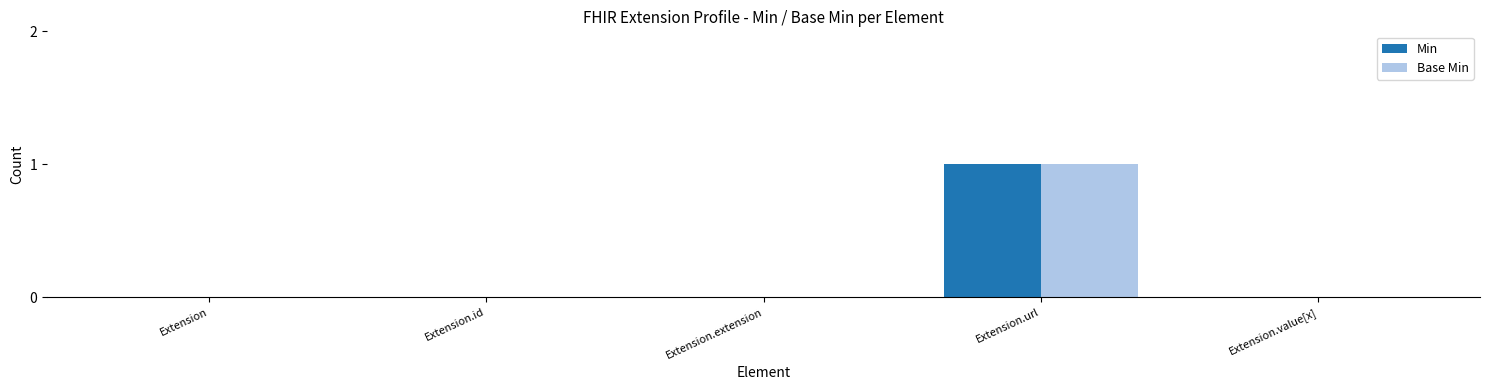

Reading left to right, transcribe all the data shown in this chart.

Min: Extension=0	Extension.id=0	Extension.extension=0	Extension.url=1	Extension.value[x]=0
Base Min: Extension=0	Extension.id=0	Extension.extension=0	Extension.url=1	Extension.value[x]=0